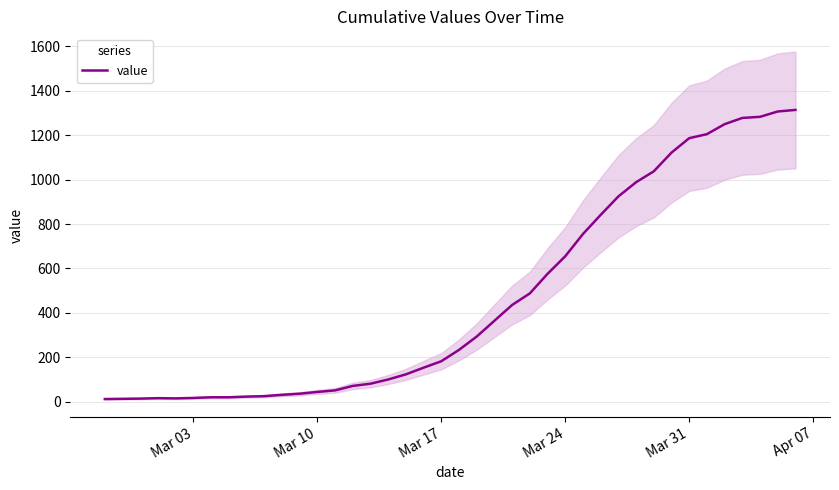

How many values exceed 234?

19